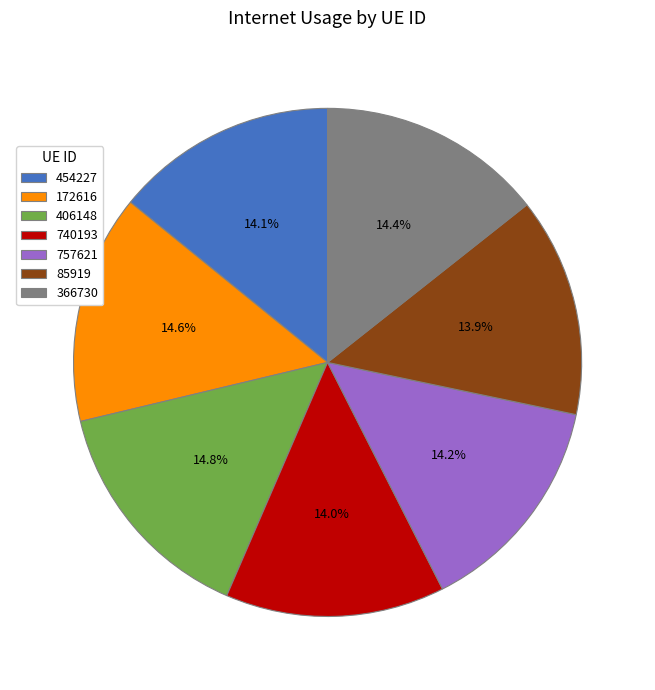

To the nearest percent, what portion does 454227 represent?

14%